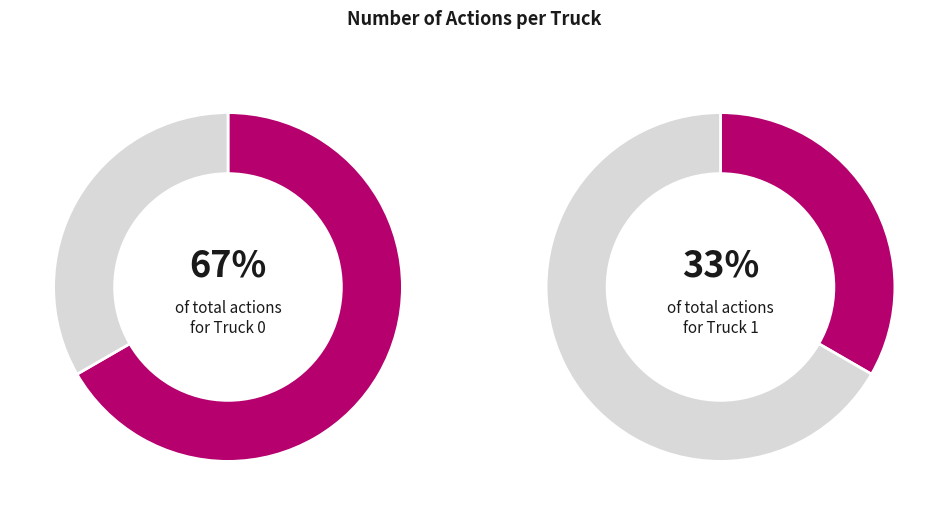

How many segments does this pie chart have?

2